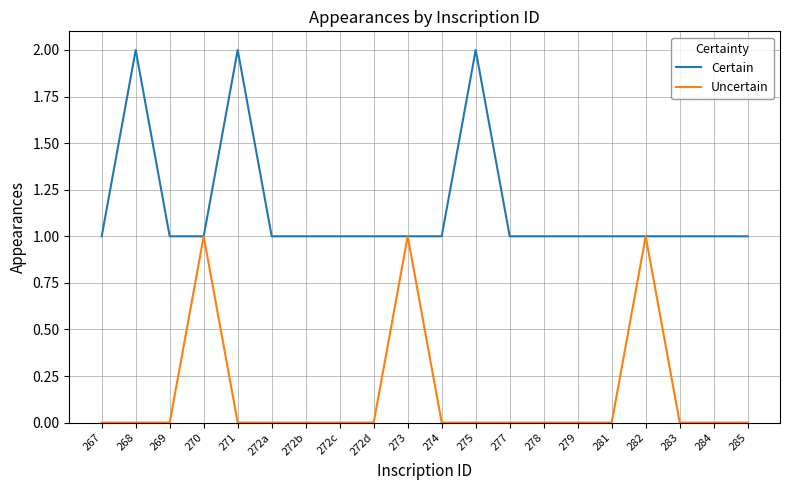

The Uncertain series shows 1 at 272d. True or false?

False